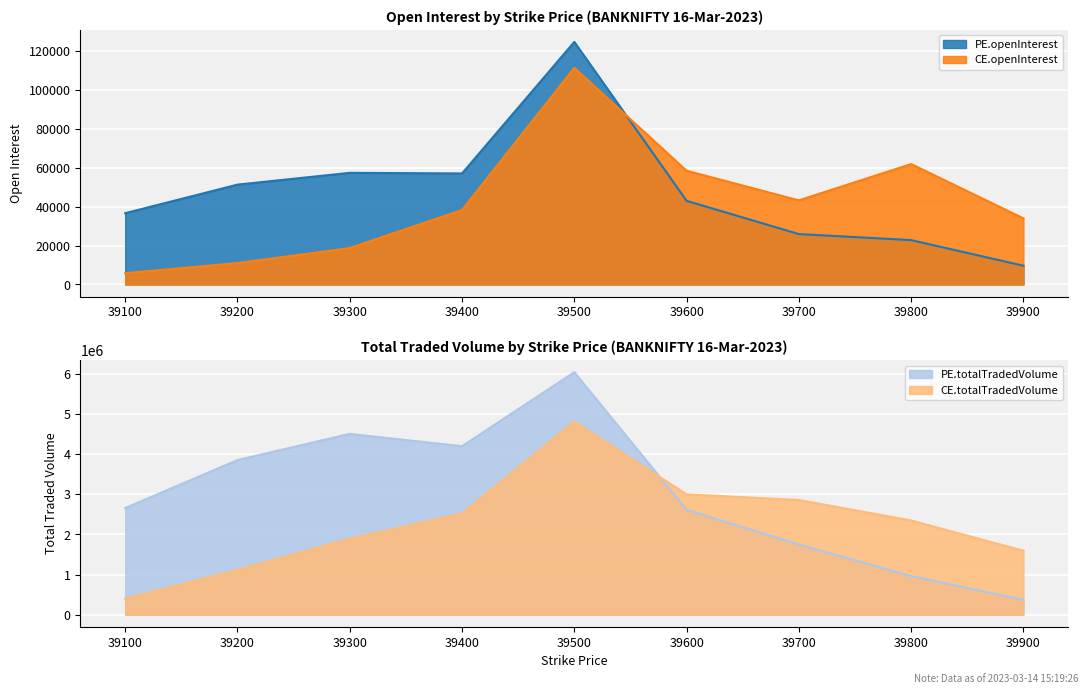

Read the CE.totalTradedVolume value at 39400, to the nearest 100.

2521800